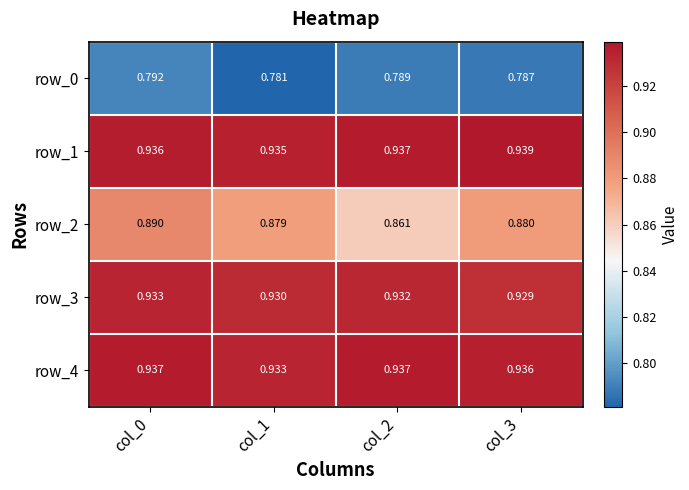

What is the total value across all series at col_0?

4.5